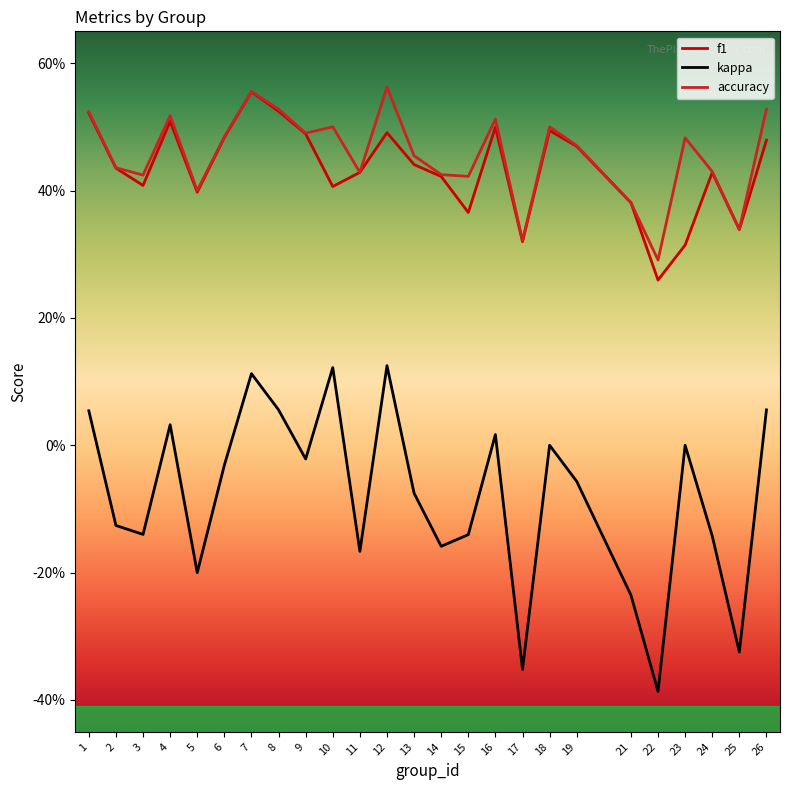

Reading right to left, extract all data points from this chart.

f1: 26=0.5	25=0.3	24=0.4	23=0.3	22=0.3	21=0.4	19=0.5	18=0.5	17=0.3	16=0.5	15=0.4	14=0.4	13=0.4	12=0.5	11=0.4	10=0.4	9=0.5	8=0.5	7=0.6	6=0.5	5=0.4	4=0.5	3=0.4	2=0.4	1=0.5
kappa: 26=0.1	25=-0.3	24=-0.1	23=0.0	22=-0.4	21=-0.2	19=-0.1	18=0.0	17=-0.4	16=0.0	15=-0.1	14=-0.2	13=-0.1	12=0.1	11=-0.2	10=0.1	9=-0.0	8=0.1	7=0.1	6=-0.0	5=-0.2	4=0.0	3=-0.1	2=-0.1	1=0.1
accuracy: 26=0.5	25=0.3	24=0.4	23=0.5	22=0.3	21=0.4	19=0.5	18=0.5	17=0.3	16=0.5	15=0.4	14=0.4	13=0.5	12=0.6	11=0.4	10=0.5	9=0.5	8=0.5	7=0.6	6=0.5	5=0.4	4=0.5	3=0.4	2=0.4	1=0.5